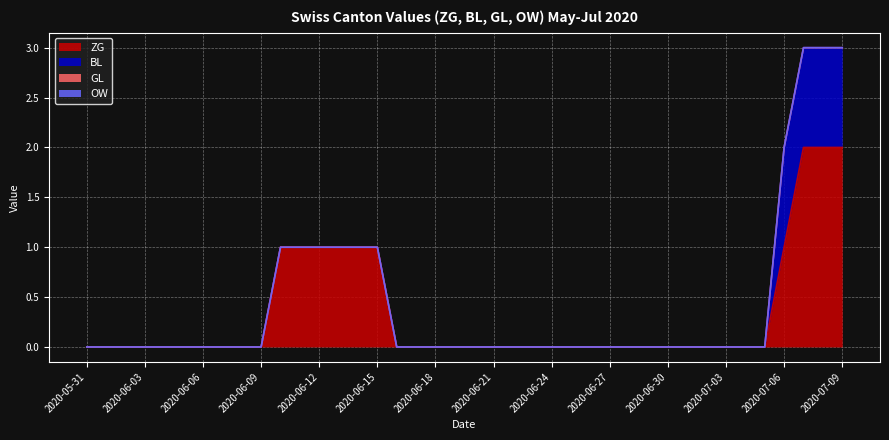

How many series are shown in this chart?

4